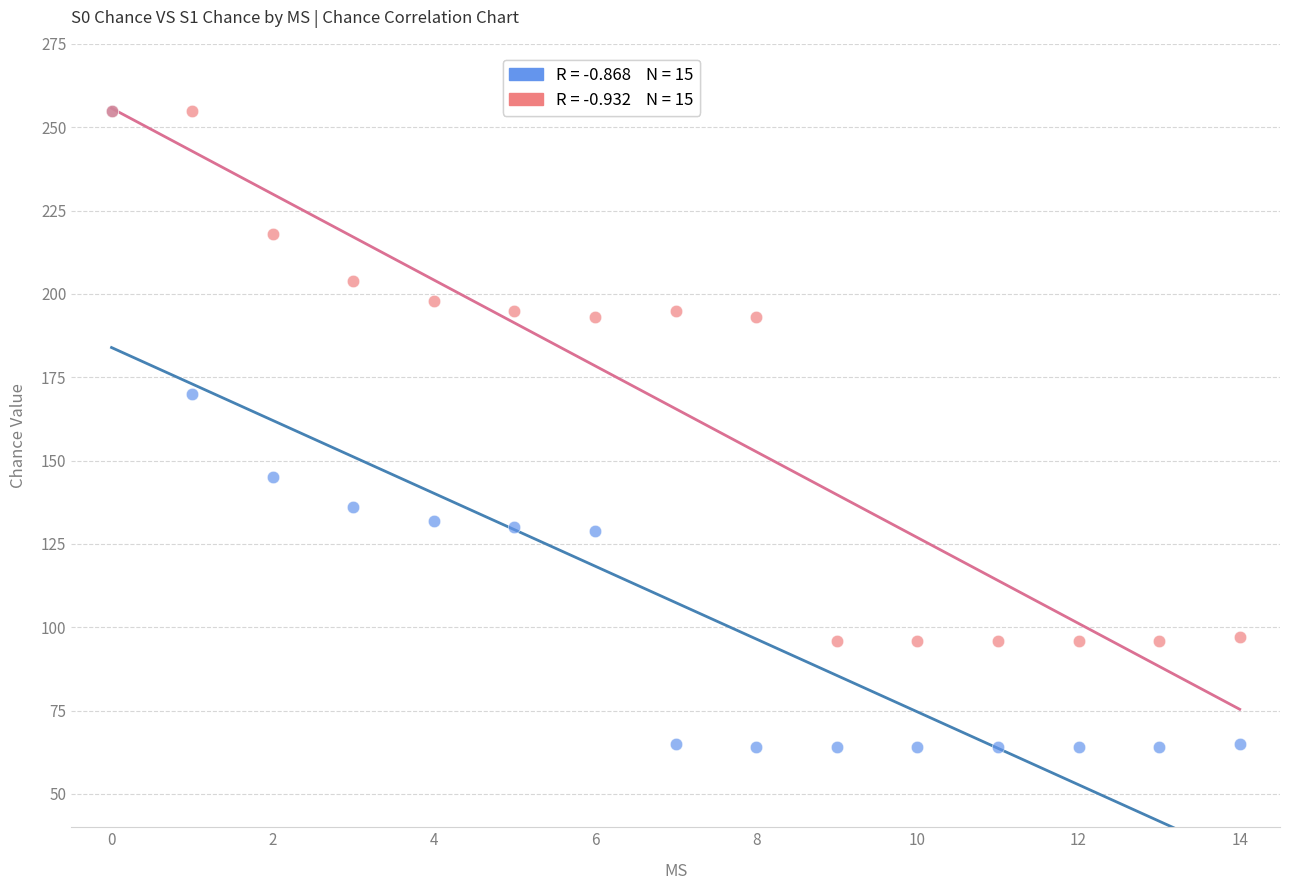

Across all series, what Y value is closest to 159?

170